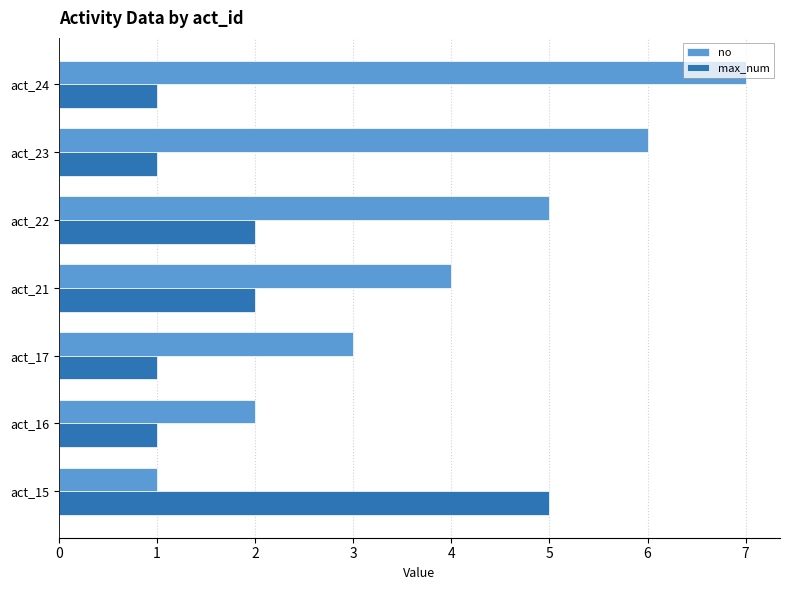

Which series has the largest total across all categories?

no